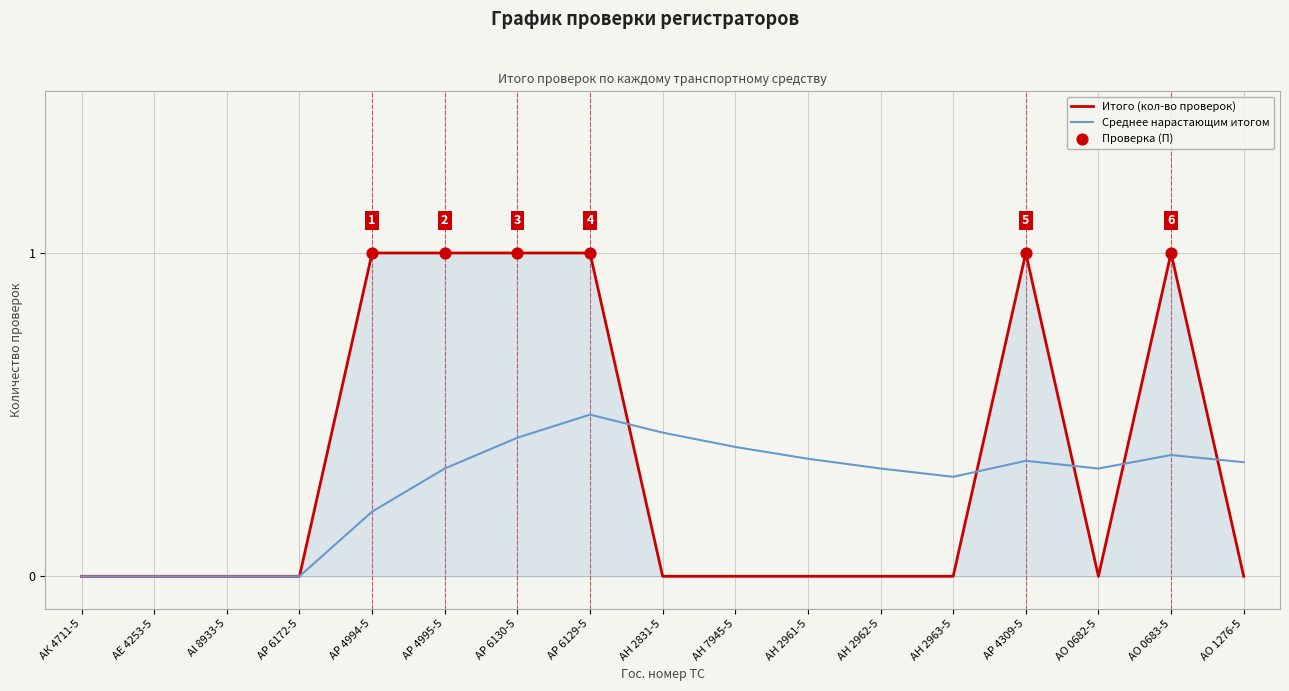

What is the spread (max minus min) of values at АР 6130-5?

0.6